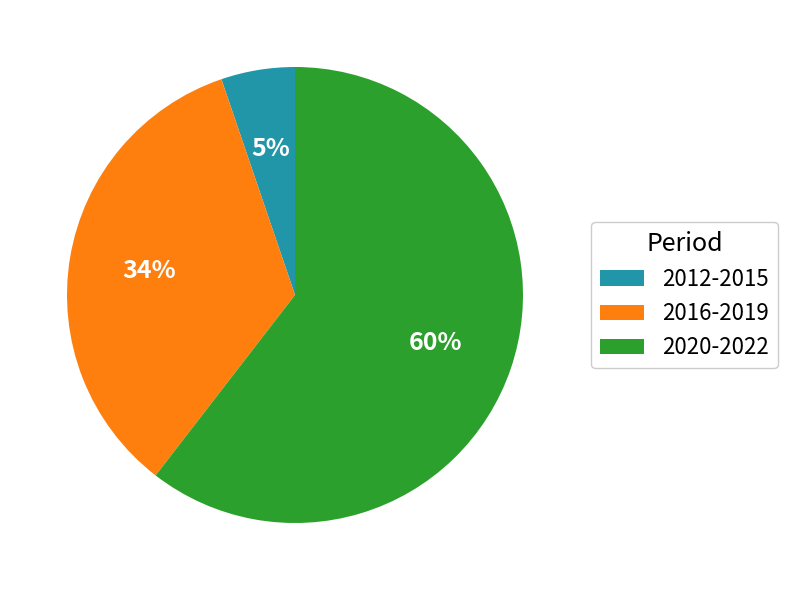

Which category has the smallest portion of the pie?

2012-2015